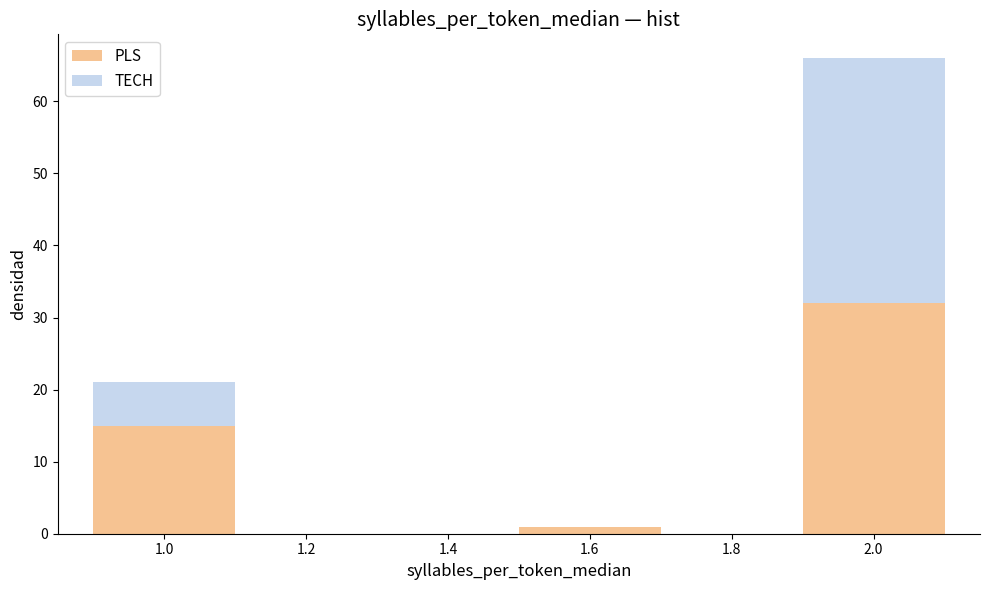

Reading left to right, transcribe this chart: for each stacked bar, give the range it covers on the x-axis and its total height. The values are not printed on the chart, so give them approximately, as read against the axis.

0.9 to 1.1: 21
1.1 to 1.3: 0
1.3 to 1.5: 0
1.5 to 1.7: 1
1.7 to 1.9: 0
1.9 to 2.1: 66